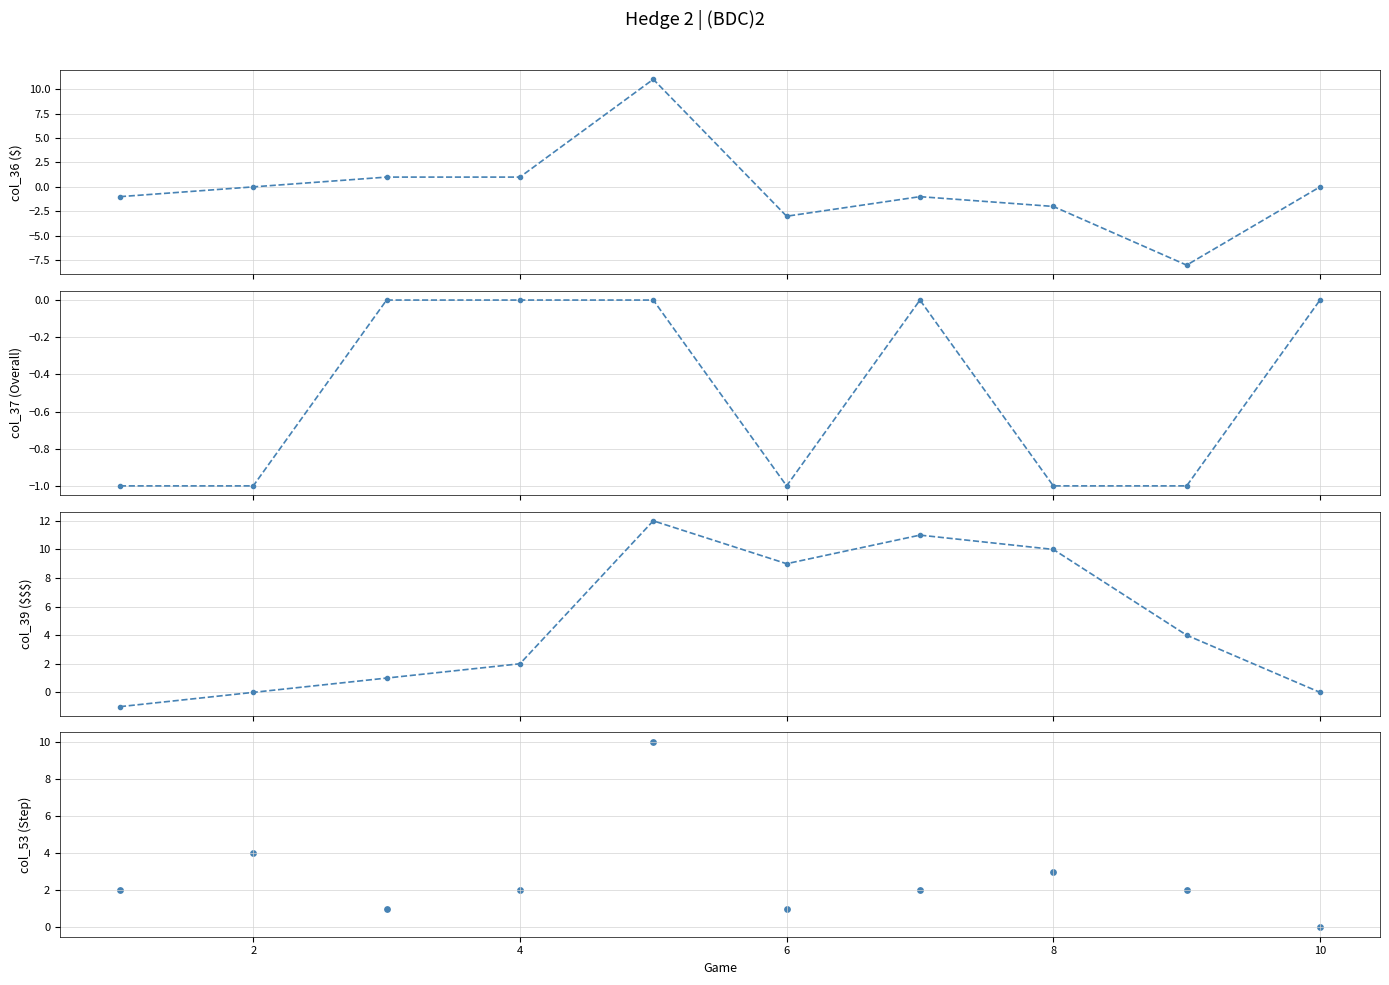

What are all the series names shown in the legend?

col_36 ($), col_37 (Overall), col_39 ($$$), col_53 (Step)